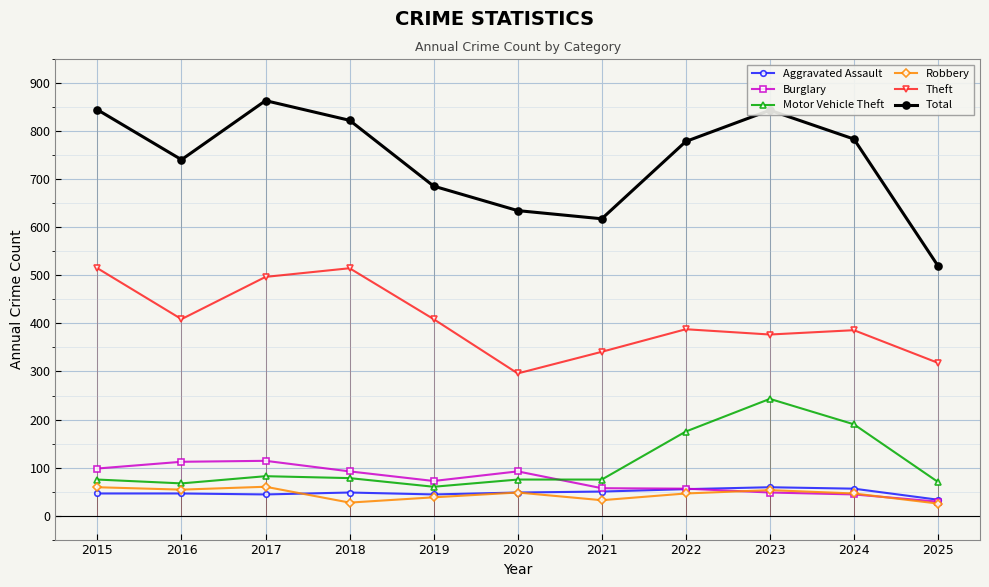

What is the highest value of the Motor Vehicle Theft series?

243